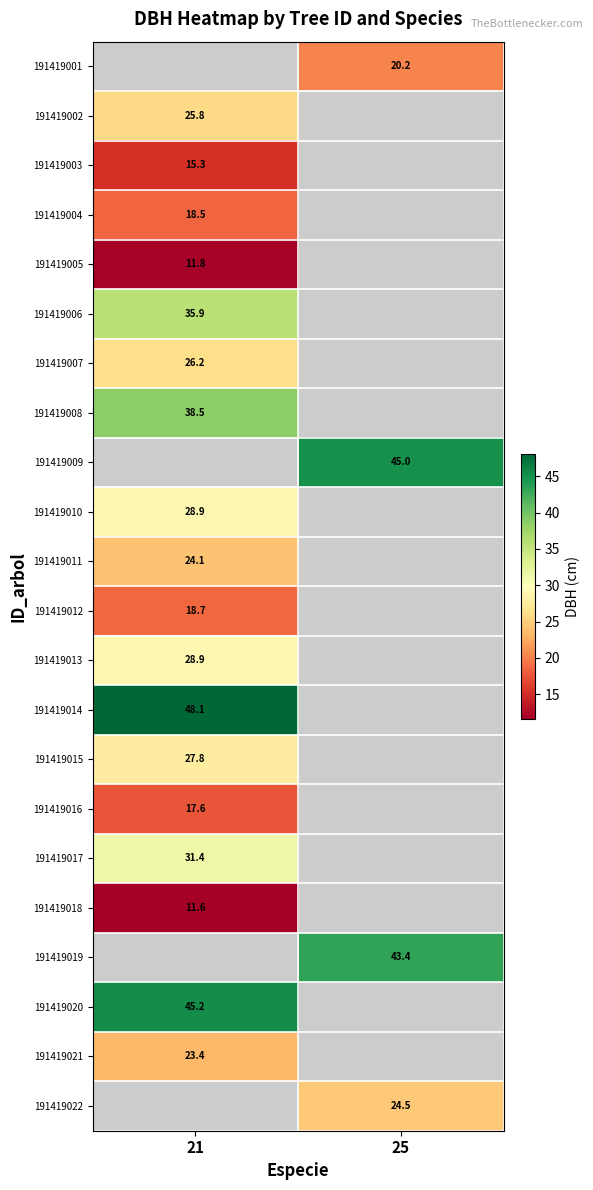

How many categories are shown in the chart?

2